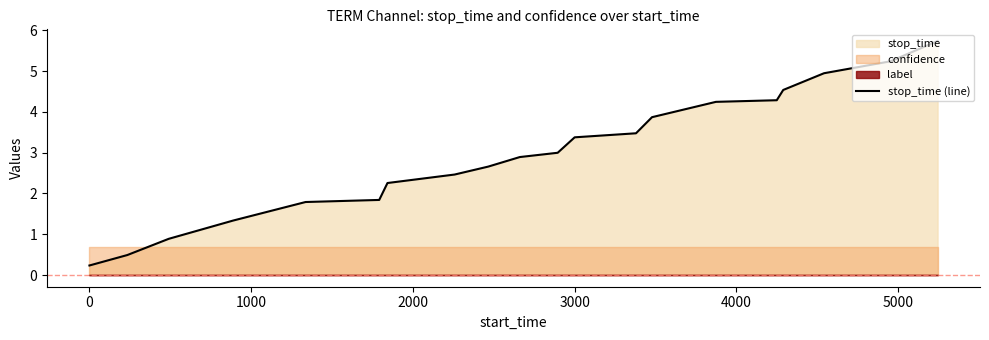

What is the difference between the maximum and minimum values?

5.5